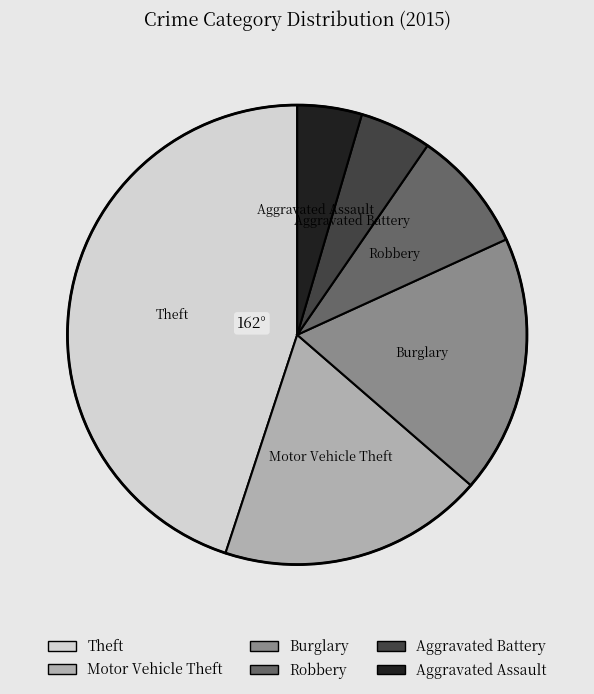

Do Theft and Robbery together represent more than half of the pie?

Yes